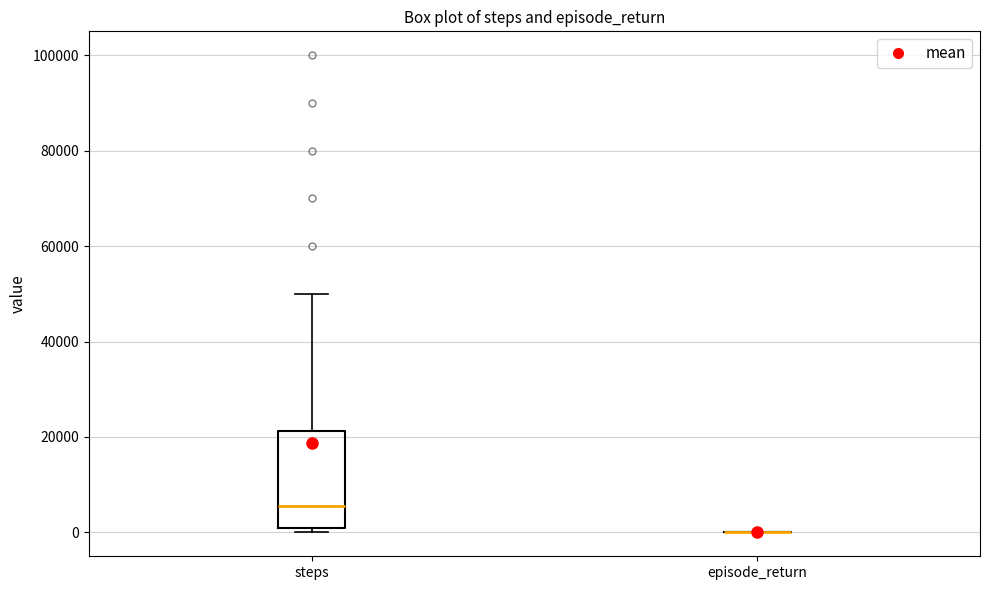

Where is the lower edge of the box for steps on the y-axis? The values are not printed on the chart, so give them approximately, as read against the axis.

0